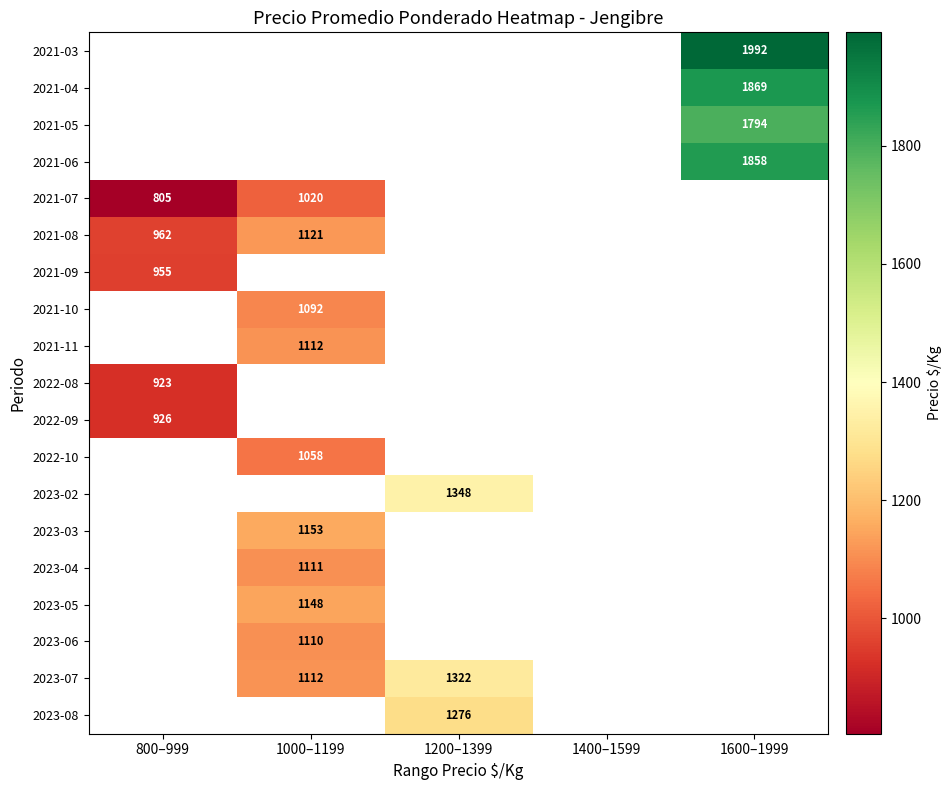

The value of 2023-02 at 1200–1399 is 711. True or false?

False